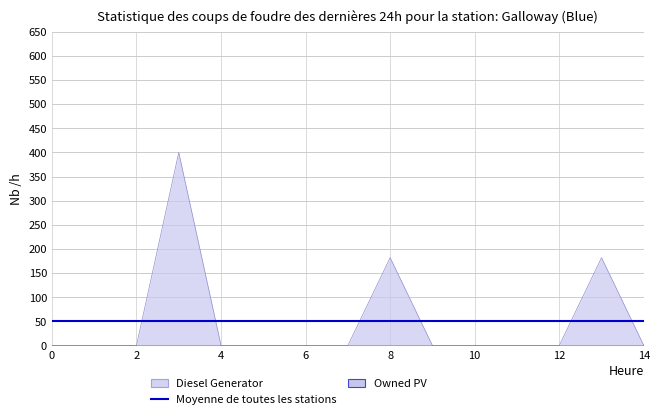

True or false: Owned PV and Diesel Generator cross at least once.

False